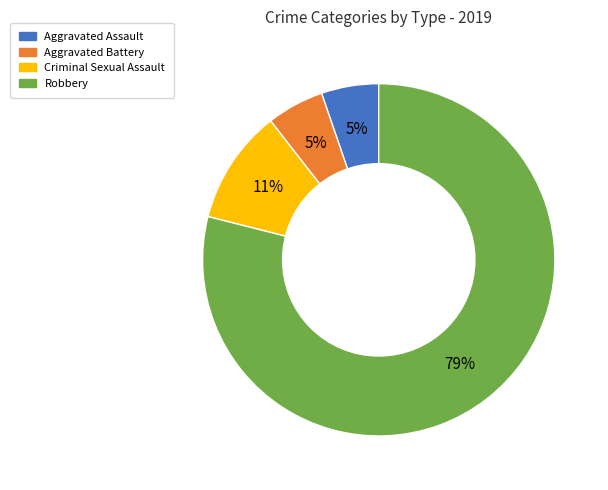

Which category accounts for the majority?

Robbery